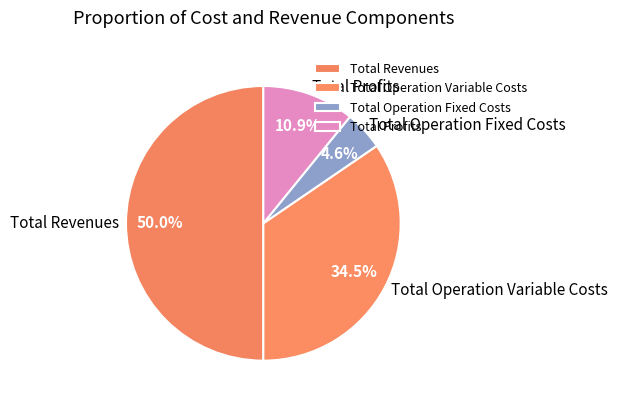

How many slices are in this pie chart?

4